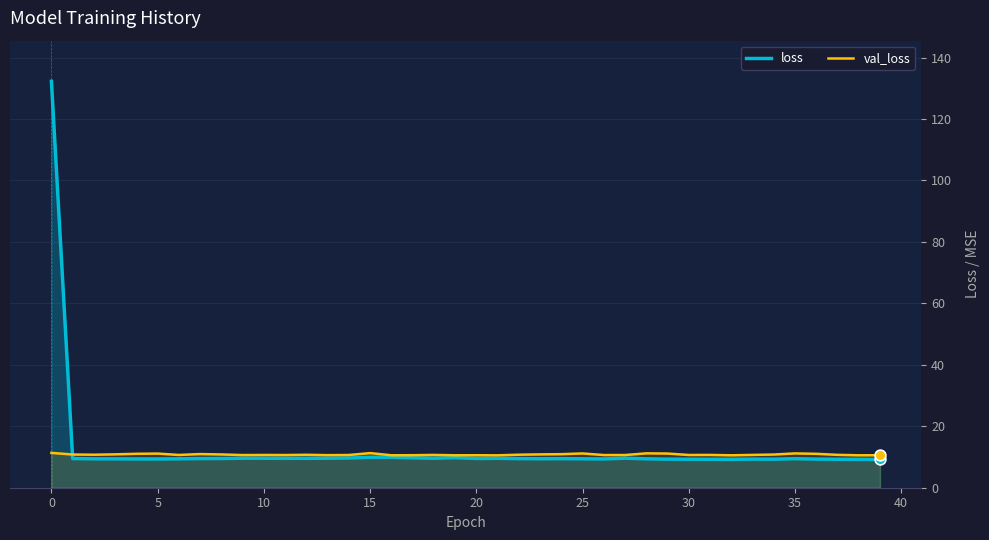

Which series reaches the maximum Y coordinate?

loss